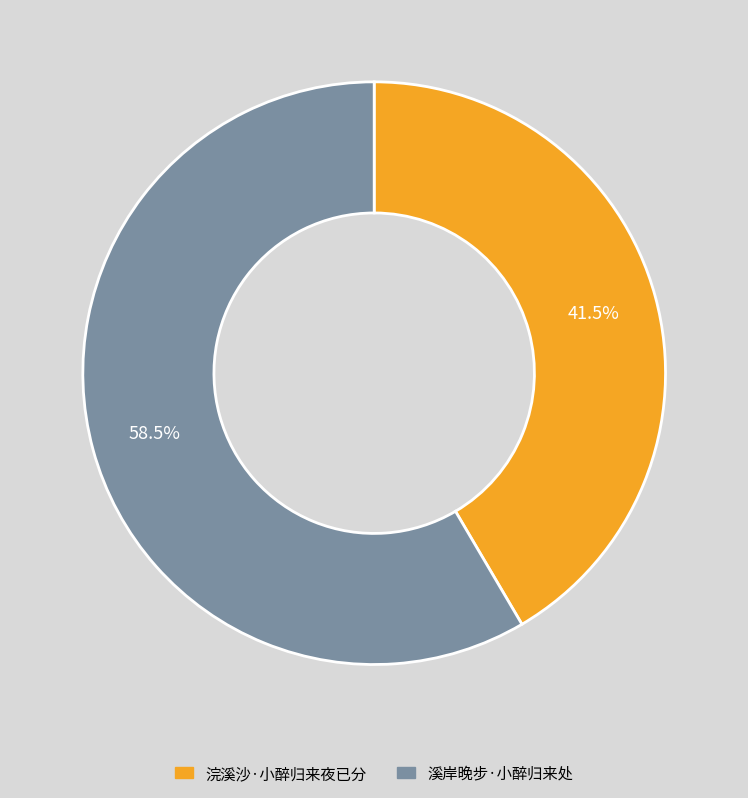

Is it true that 浣溪沙·小醉归来夜已分 is 54% of the pie?

False